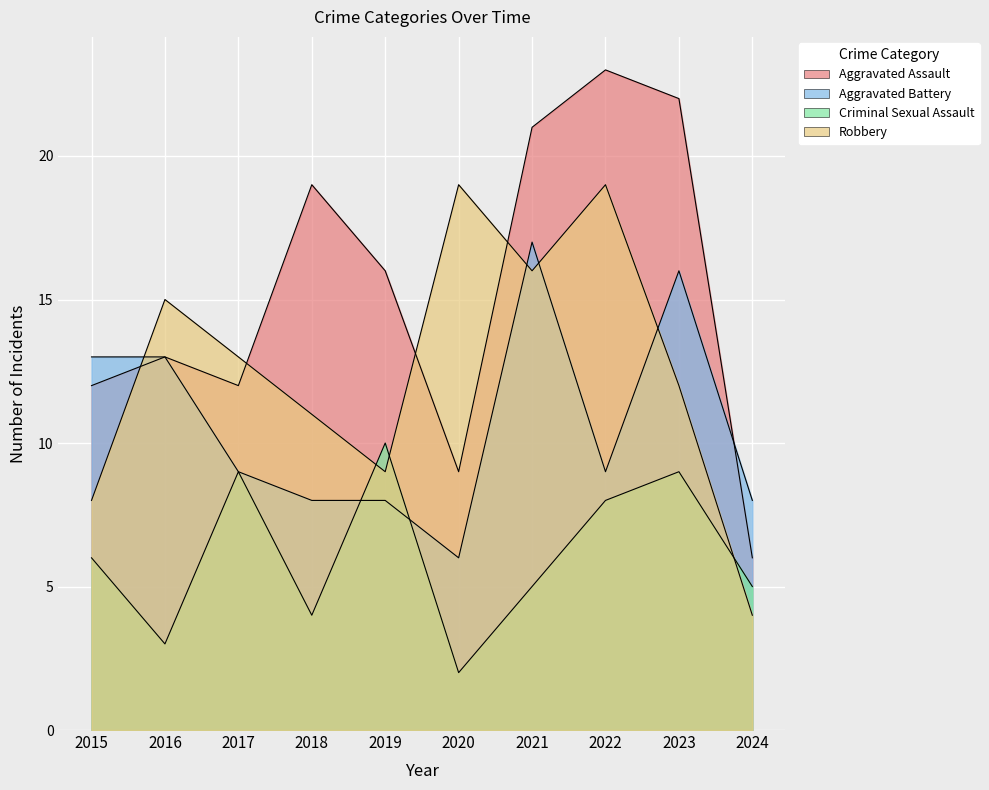

Which has a higher value, 2016 or 2020?

2016